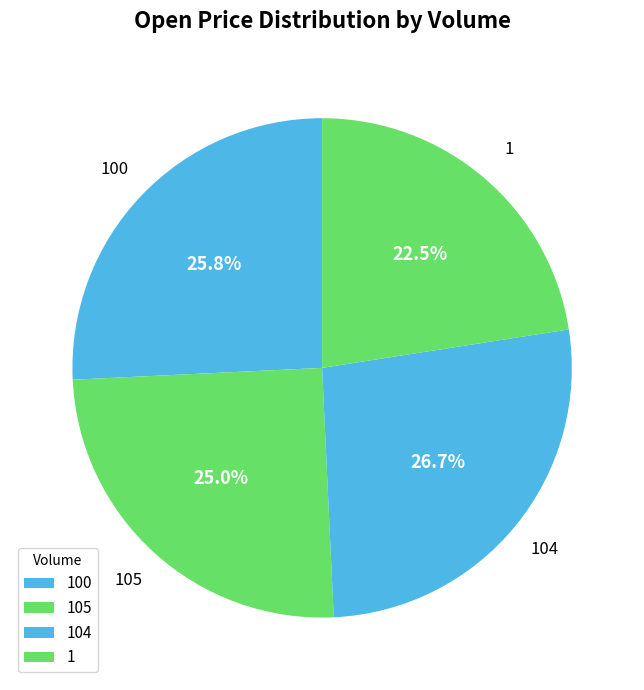

How many slices are in this pie chart?

4